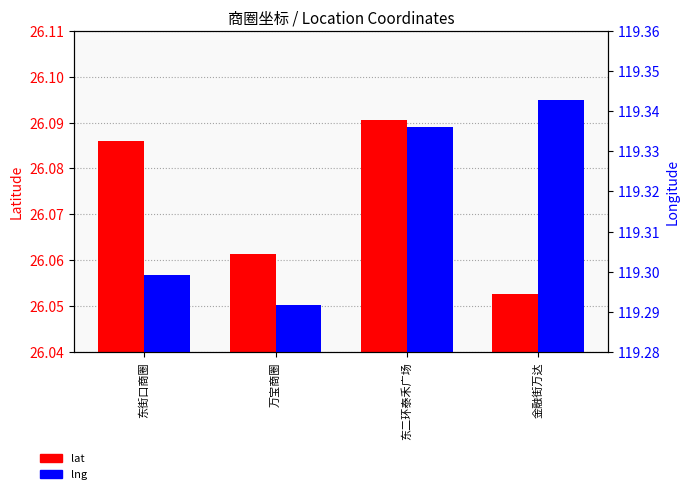

True or false: lat has a value of 12.7 at 万宝商圈.

False